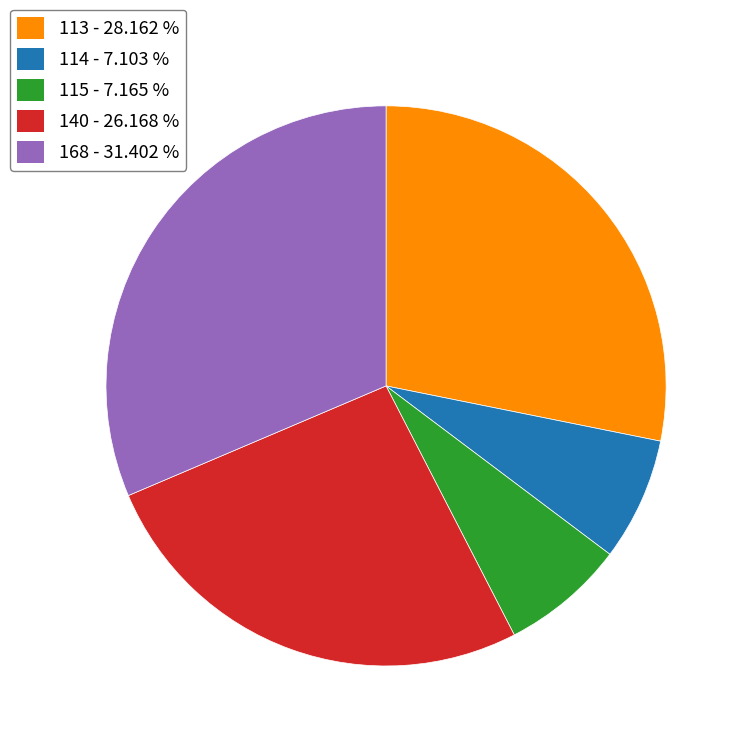

Is there any slice that represents more than half of the pie?

No